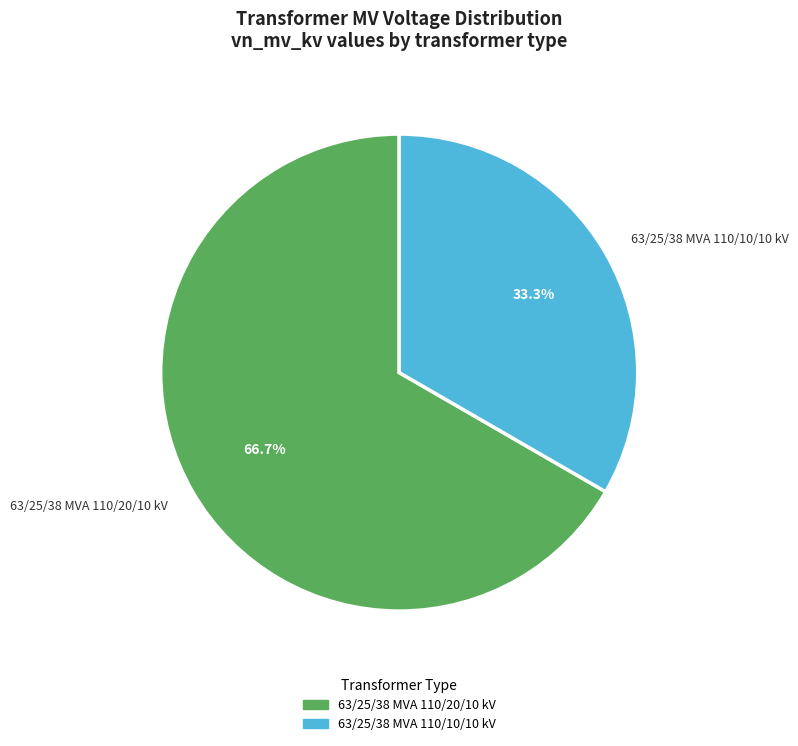

Rank the categories by value from lowest to highest.

63/25/38 MVA 110/10/10 kV, 63/25/38 MVA 110/20/10 kV